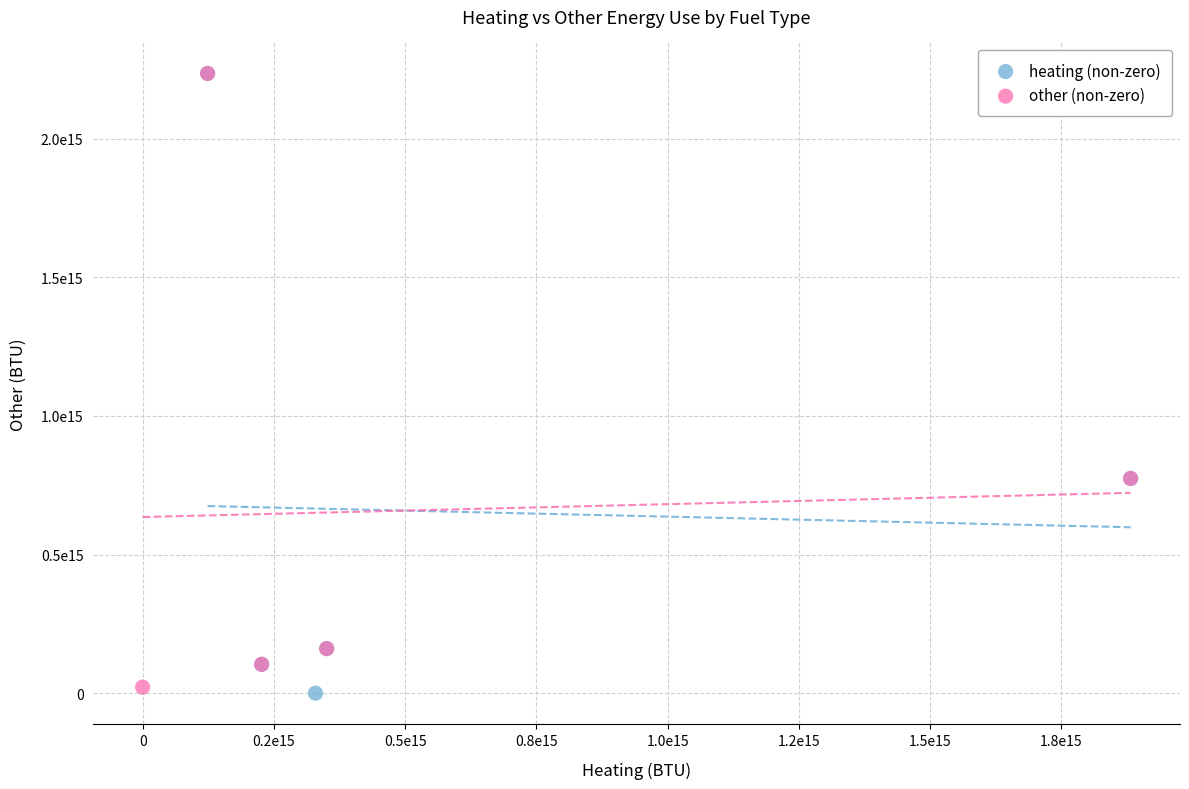

What are all the series names shown in the legend?

heating (non-zero), other (non-zero)